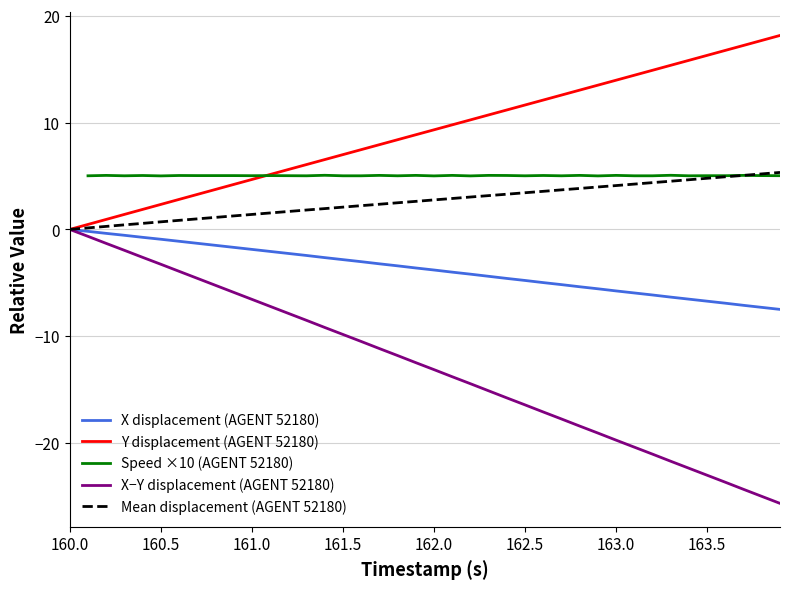

What is the sum of all Y values?

363.7